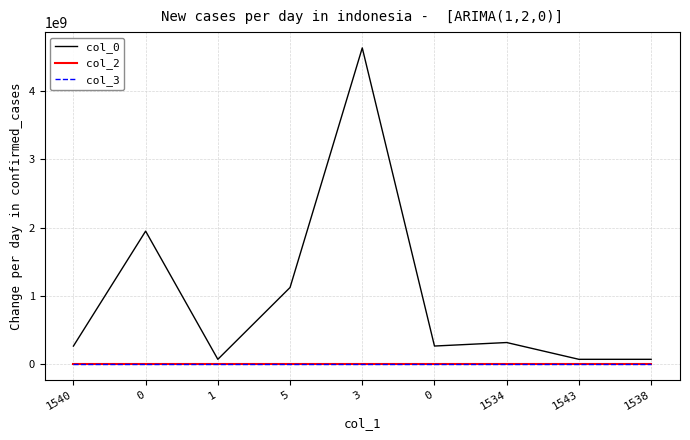

Is this an area chart (filled region under the line)?

No